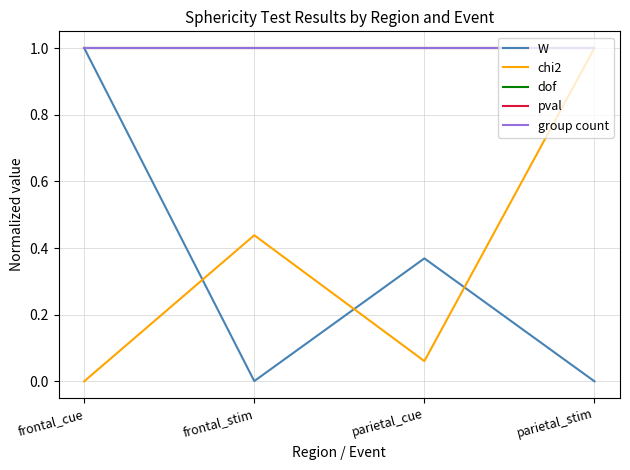

Is the value of dof at parietal_stim greater than the value of chi2 at parietal_cue?

Yes